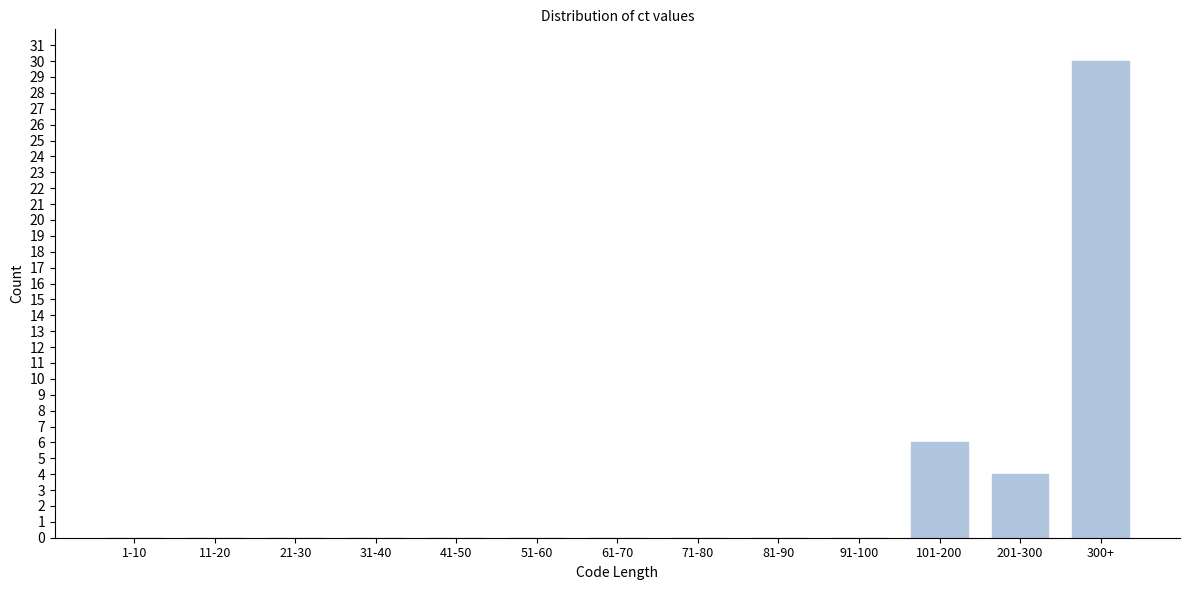

Reading left to right, extract all data points from this chart.

1-10=0	11-20=0	21-30=0	31-40=0	41-50=0	51-60=0	61-70=0	71-80=0	81-90=0	91-100=0	101-200=6	201-300=4	300+=30